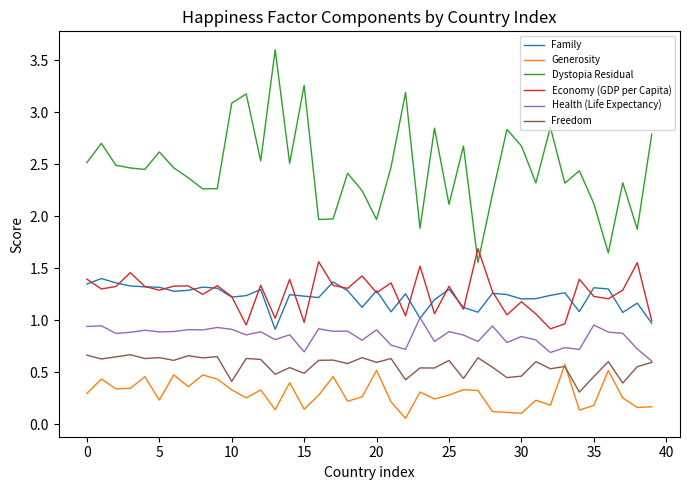

What is the sum of all Health (Life Expectancy) values?

34.0